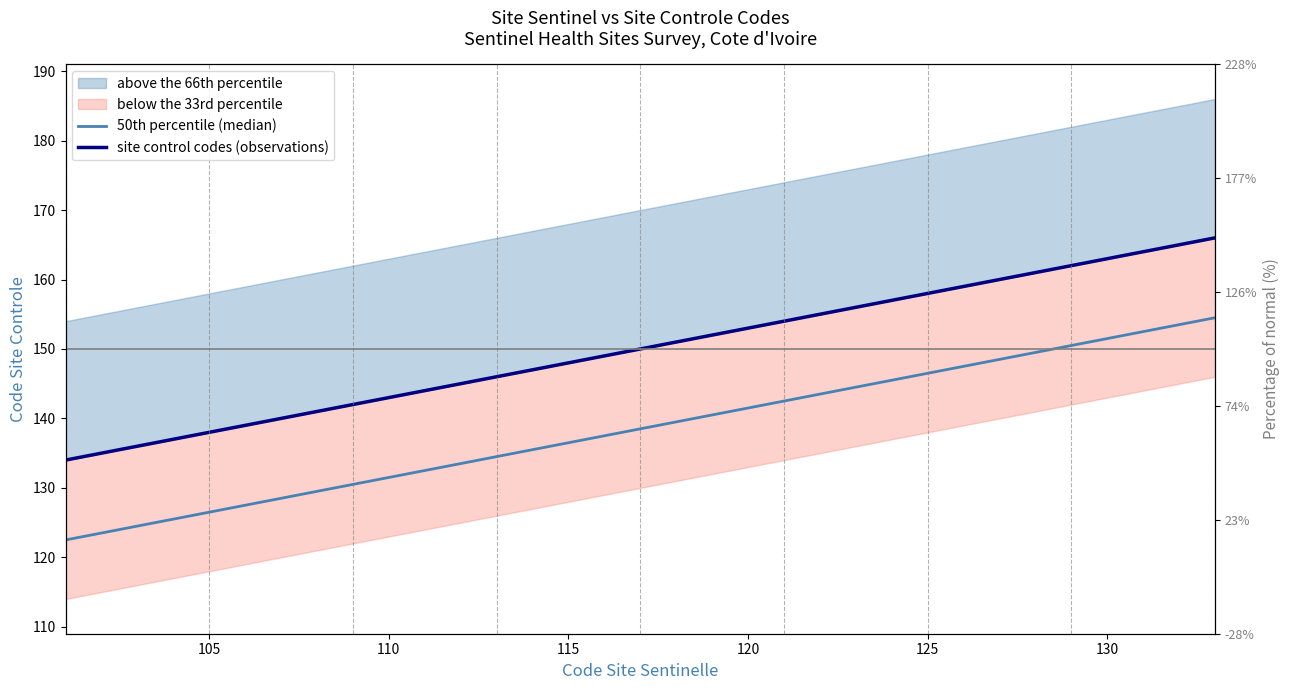

True or false: 50th percentile (median) has more than 0 interior local peaks.

False